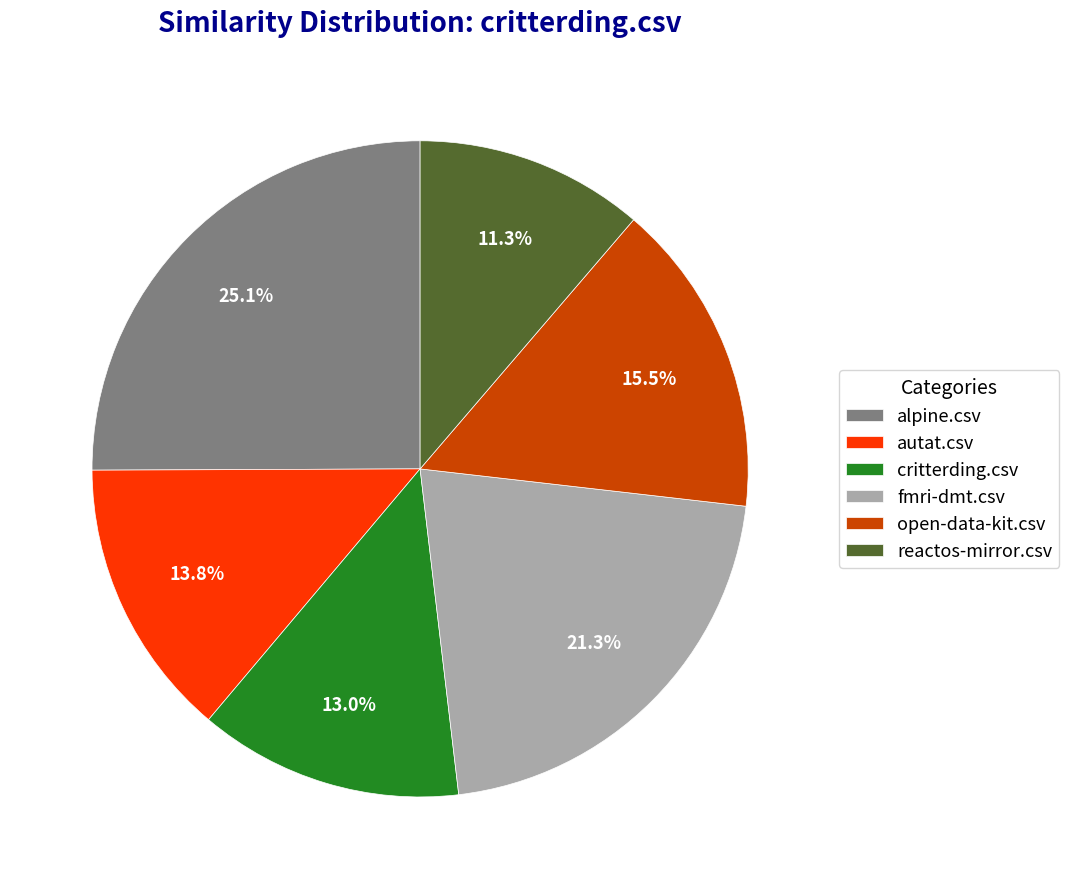

Rank the categories by value from lowest to highest.

reactos-mirror.csv, critterding.csv, autat.csv, open-data-kit.csv, fmri-dmt.csv, alpine.csv